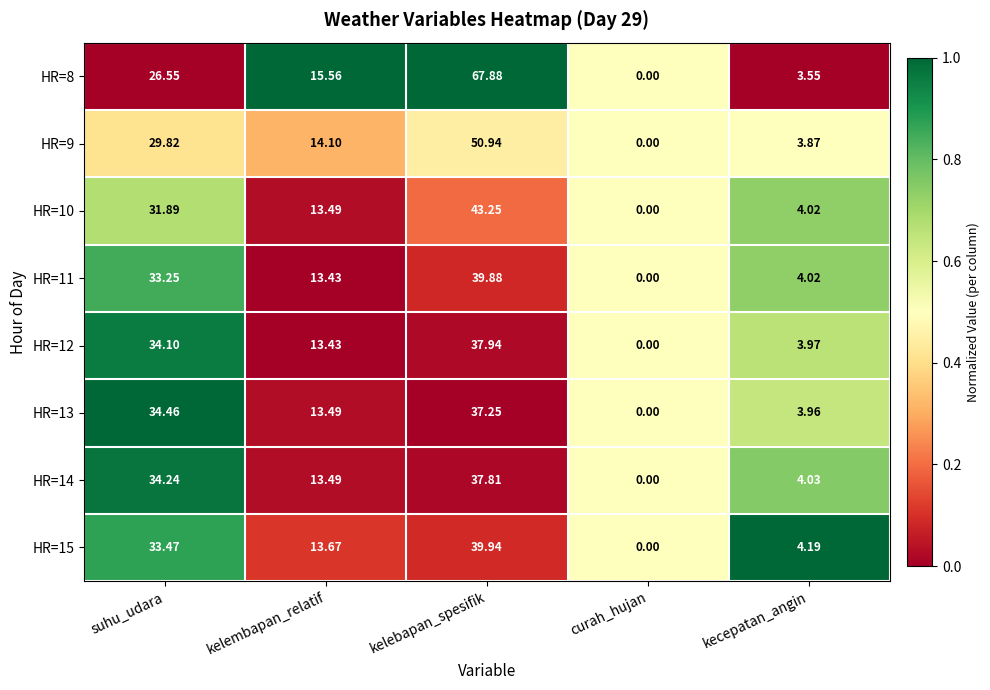

At which category is the sum across all series the highest?

kelebapan_spesifik